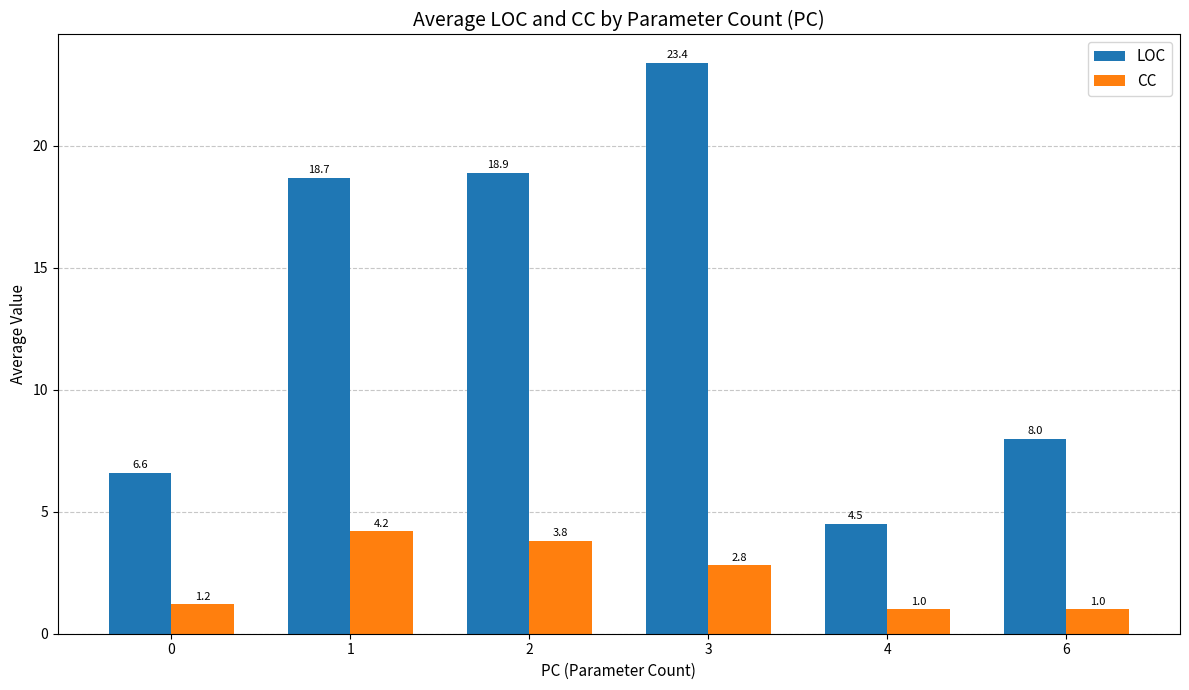

Which series has the largest range (max minus min)?

LOC